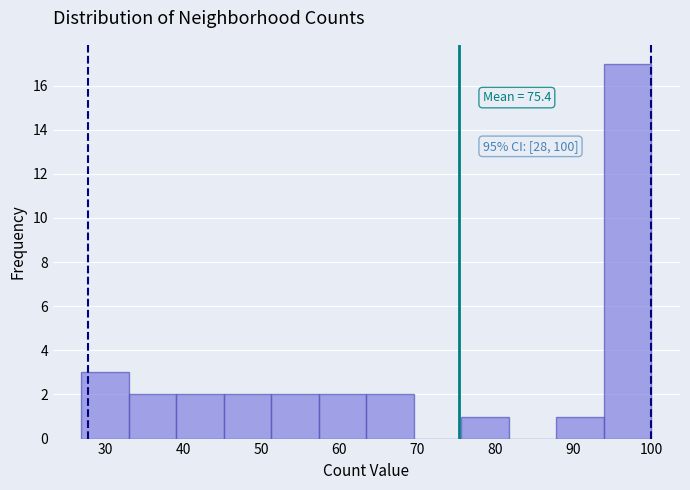

Over which range of the x-axis is the bar tallest?

94 to 100